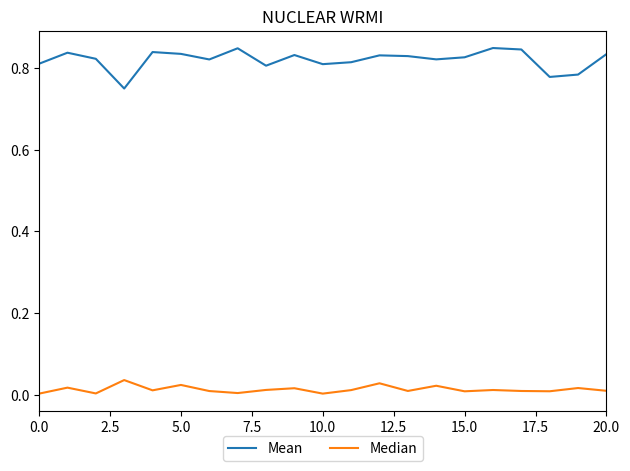

Rank the series by their maximum value, from highest to lowest.

Mean, Median